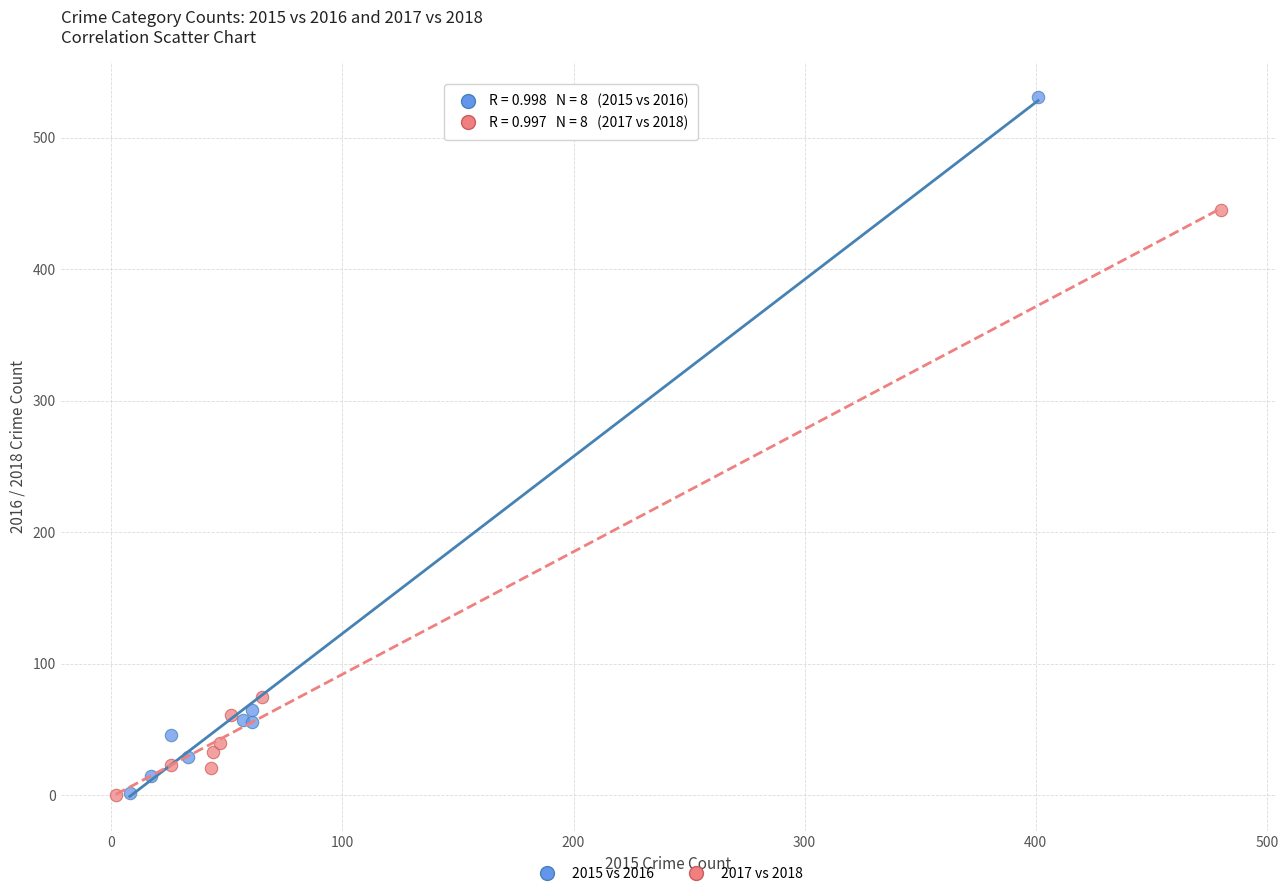

Which series reaches the maximum Y coordinate?

2015 vs 2016